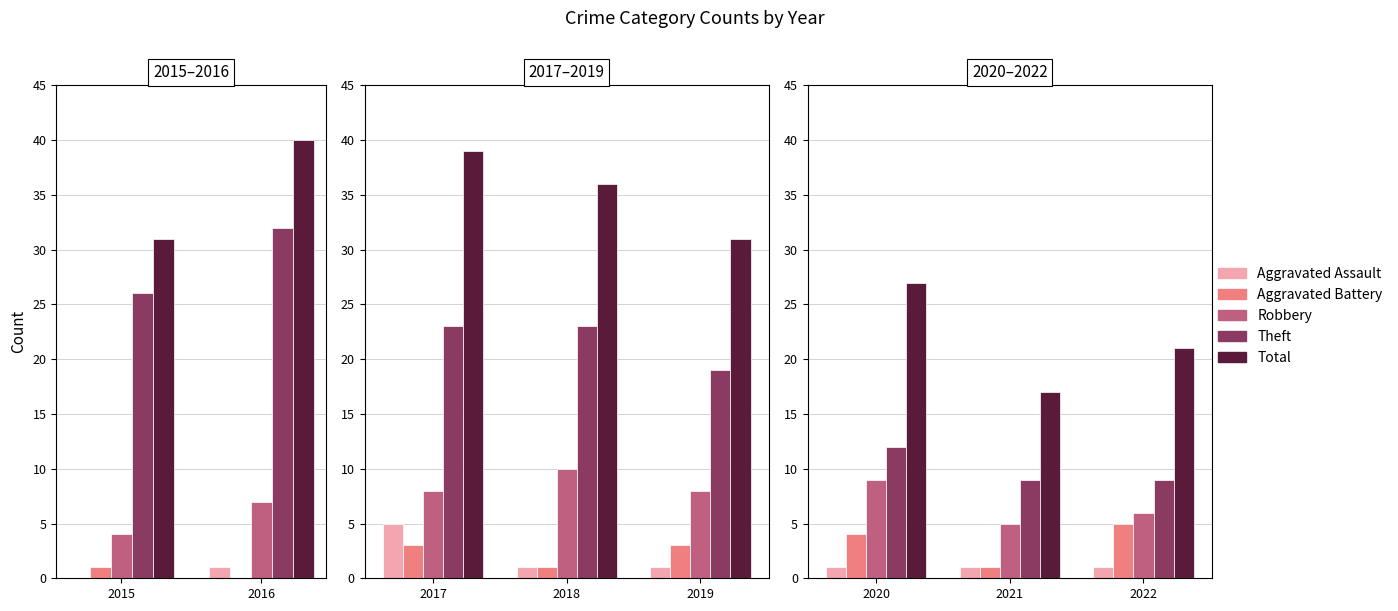

Which series has the largest range (max minus min)?

Total